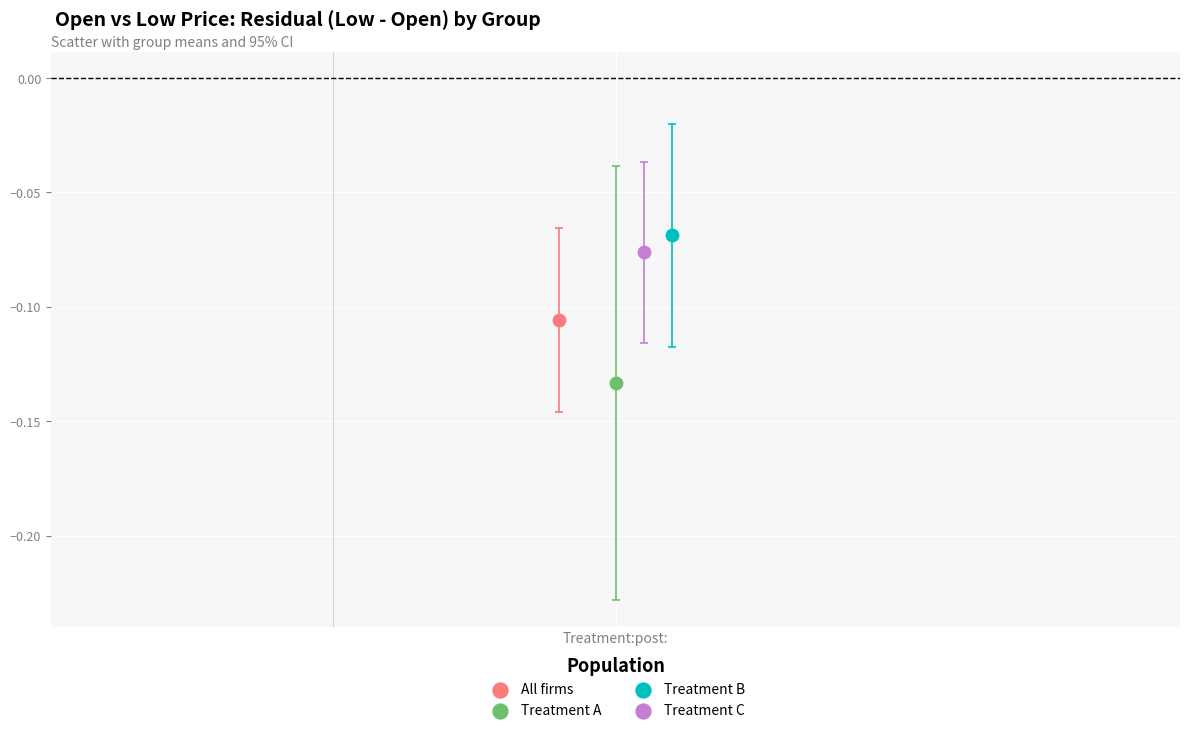

Which series reaches the minimum Y coordinate?

Treatment A